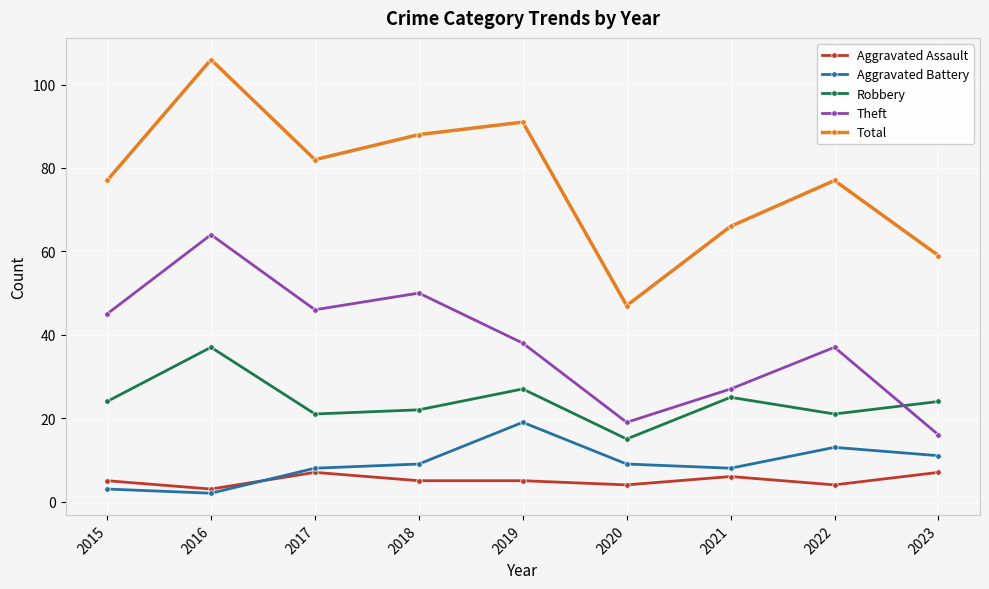

True or false: Total and Aggravated Assault cross at least once.

False